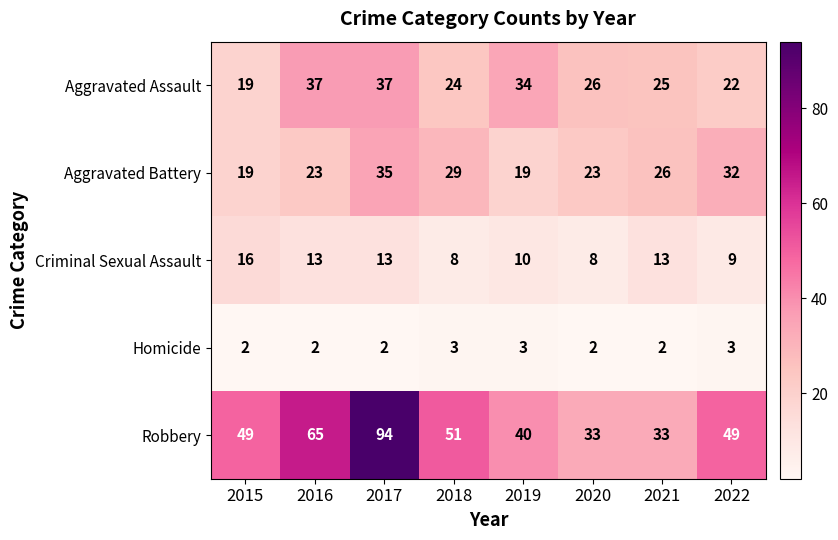

What is the total value across all series at 2017?

181